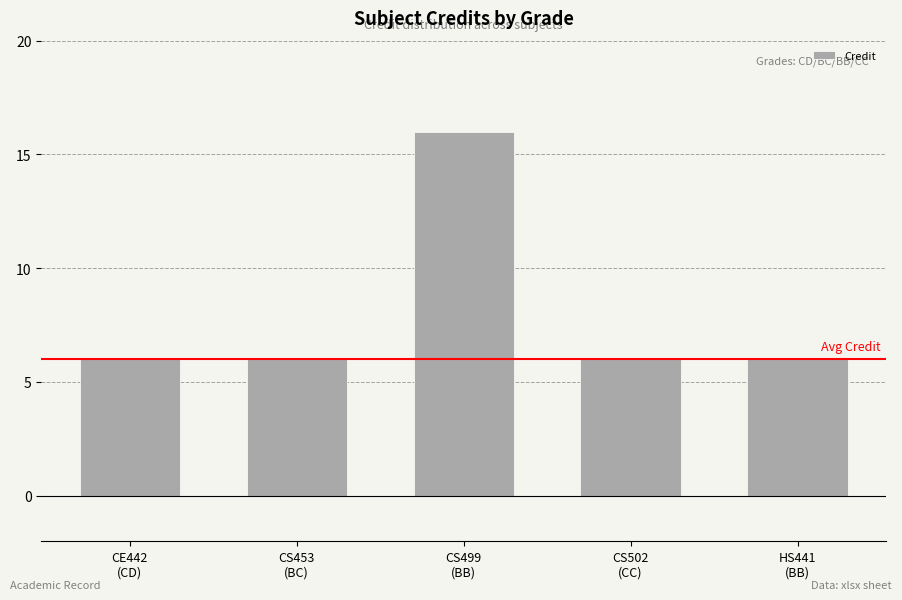

What is the ratio of the value at CS453
(BC) to the value at CE442
(CD)?

1.0